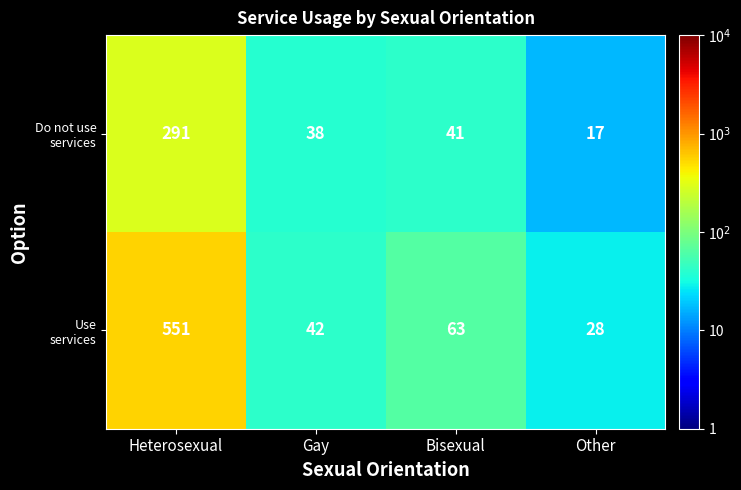

What is the difference between the highest and lowest values at Bisexual?

22